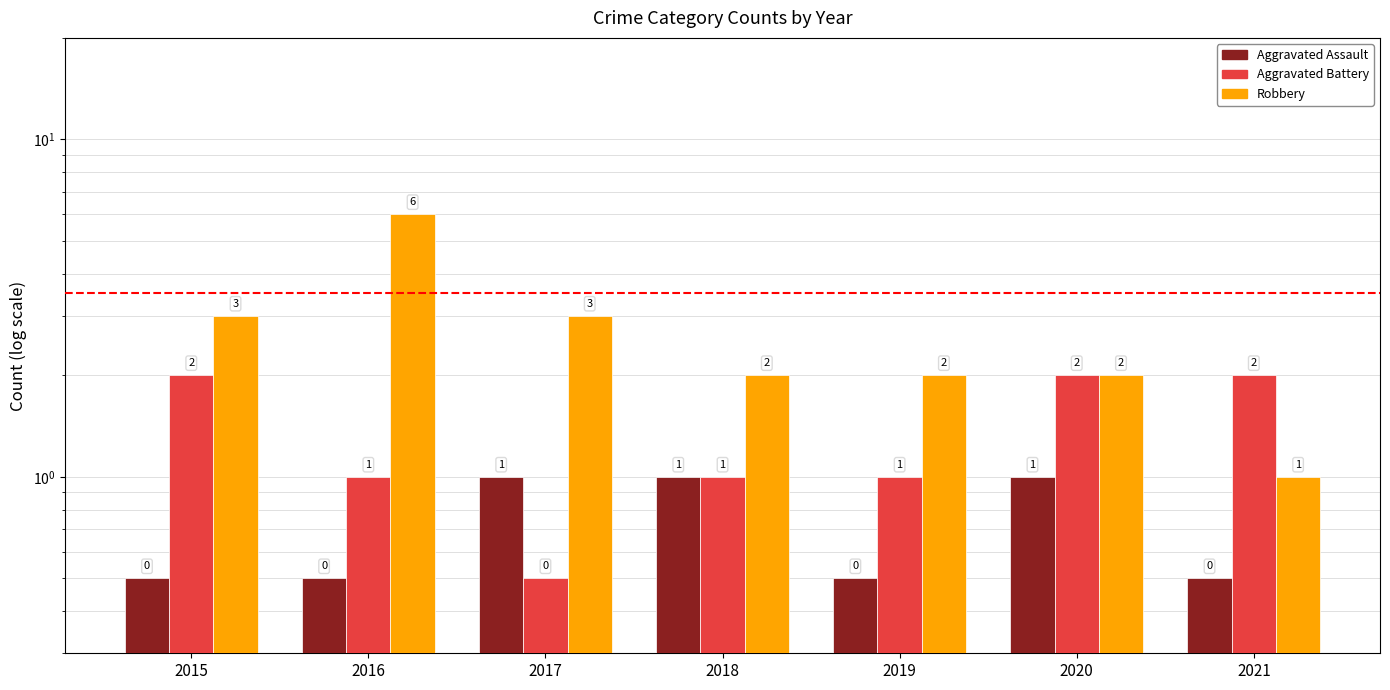

Between 2016 and 2017, which series saw the biggest shift?

Robbery